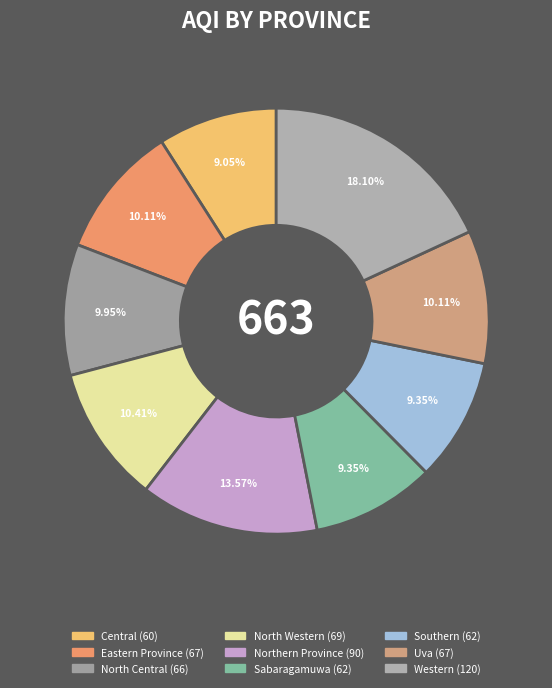

How many slices are in this pie chart?

9